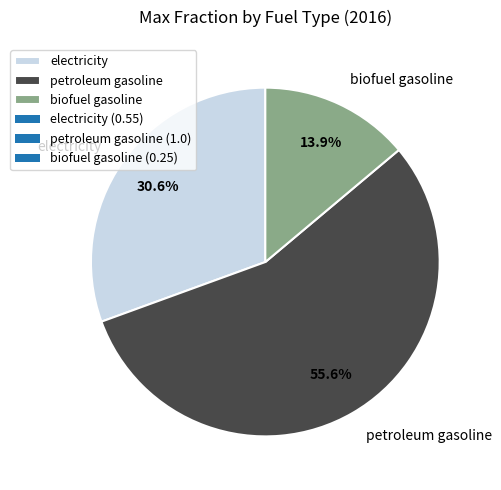

Which slice is the smallest?

biofuel gasoline